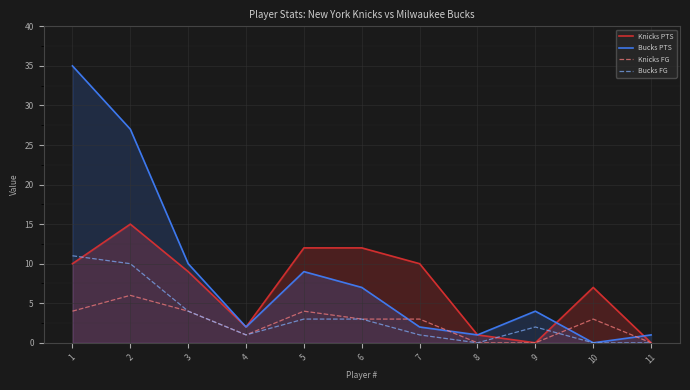

How many series are shown in this chart?

4